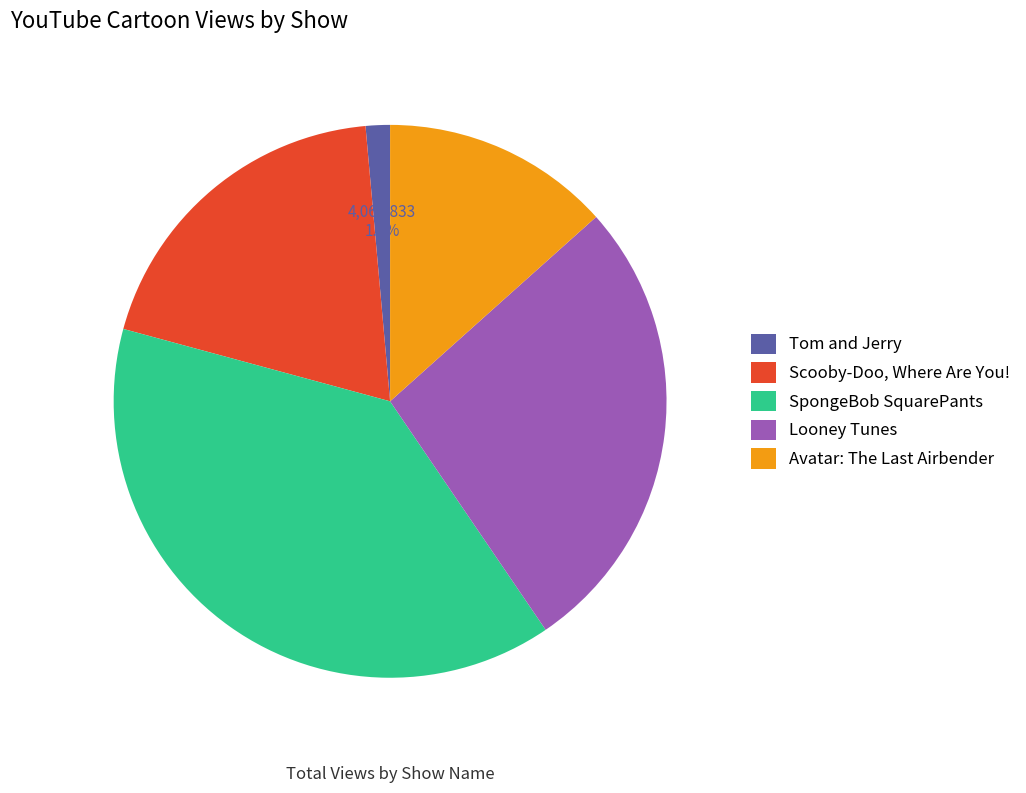

What percentage is NOT represented by Scooby-Doo, Where Are You!?

80.6%